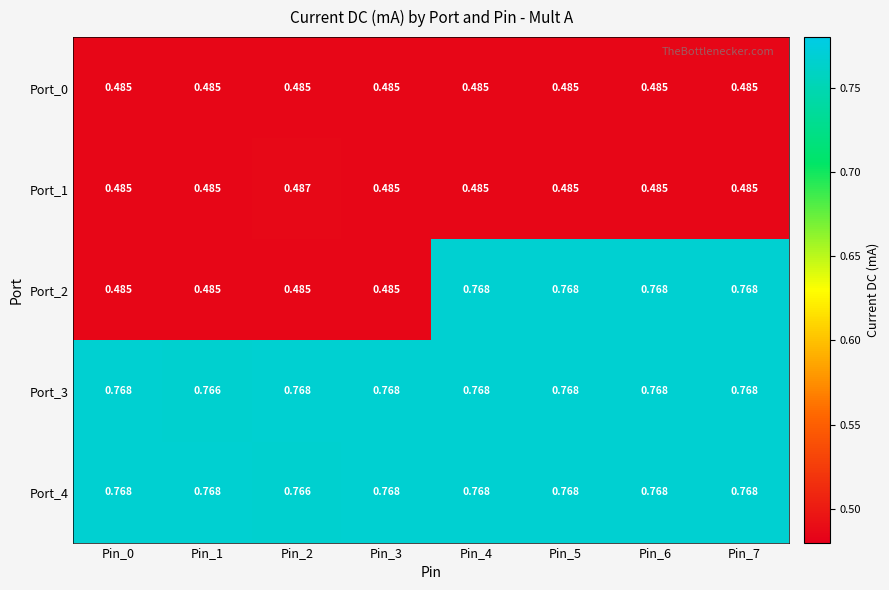

Is the value of Port_4 at Pin_6 greater than the value of Port_1 at Pin_3?

Yes